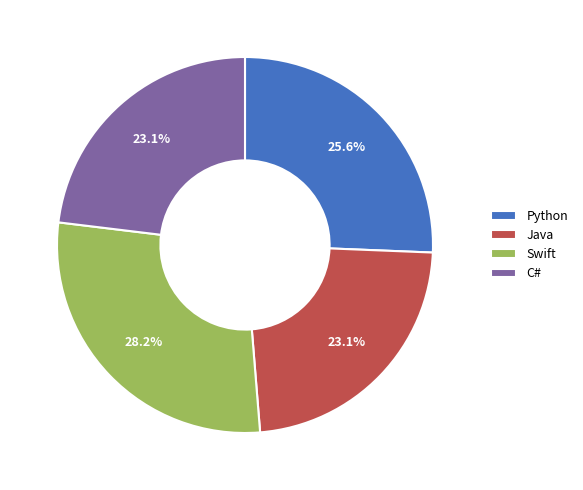

How many slices are in this pie chart?

4